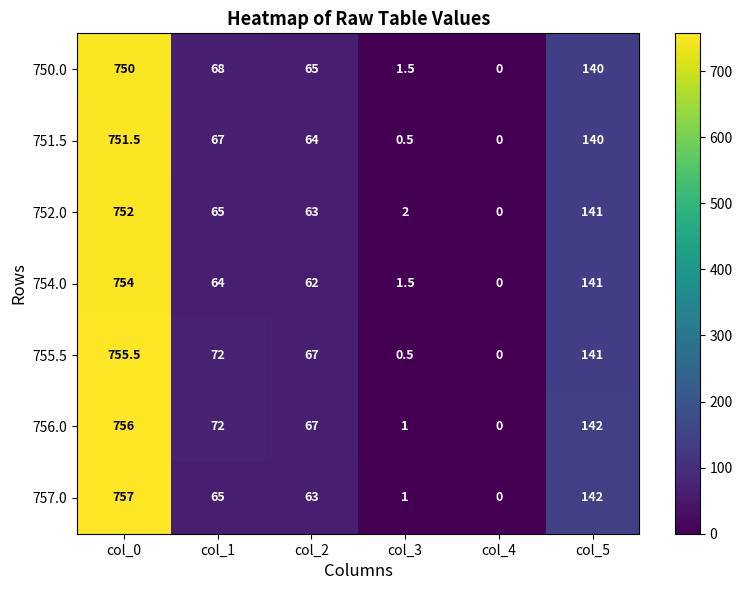

What is the spread (max minus min) of values at col_1?

8.0